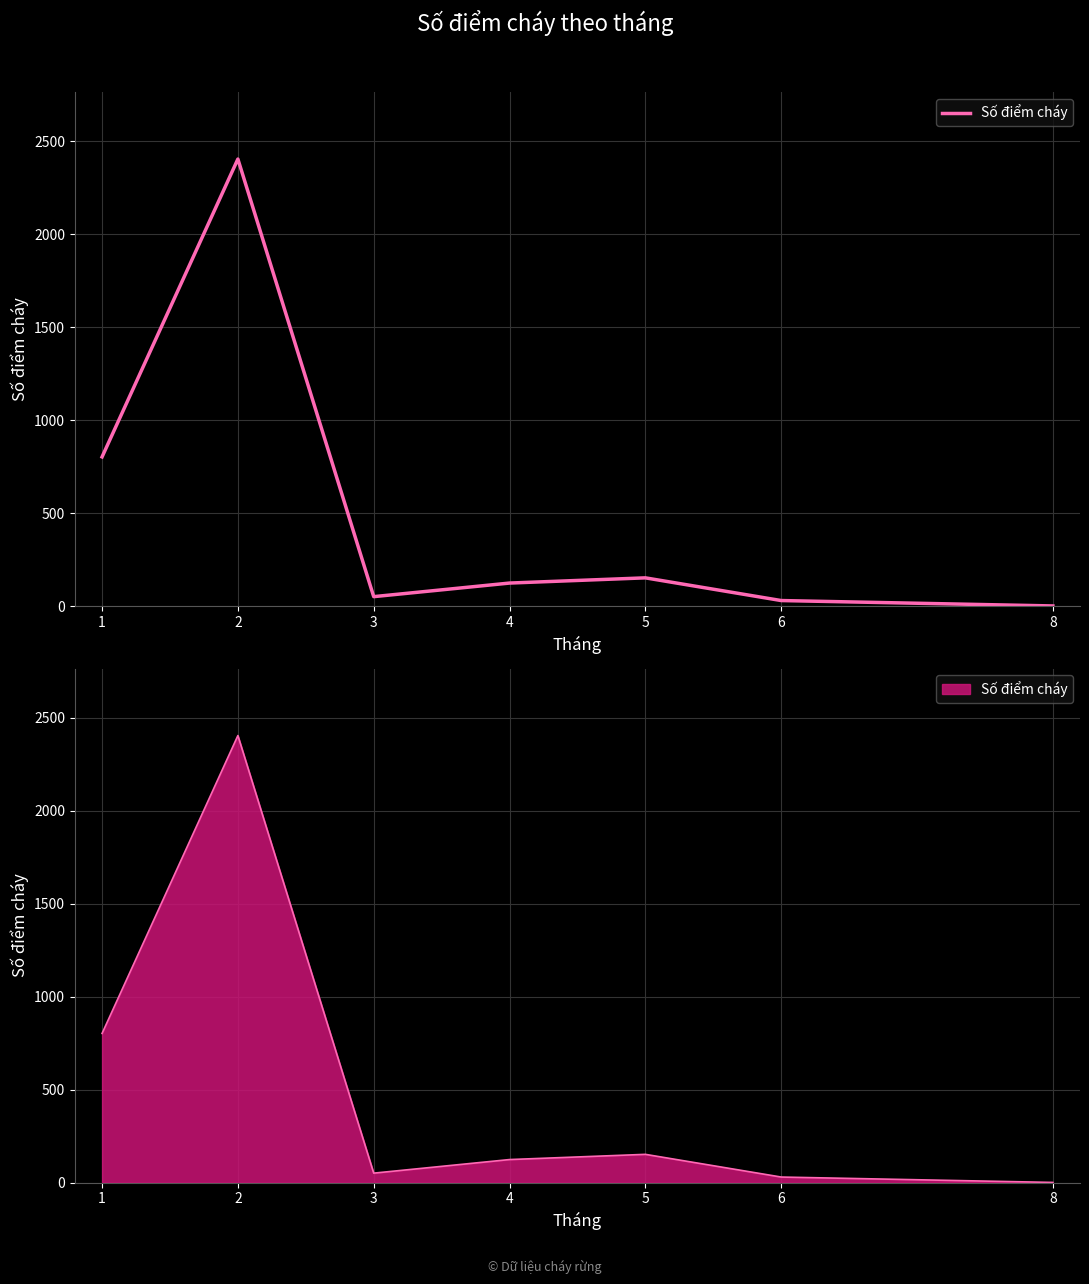

Is it true that the value at 2 is 1542?

False